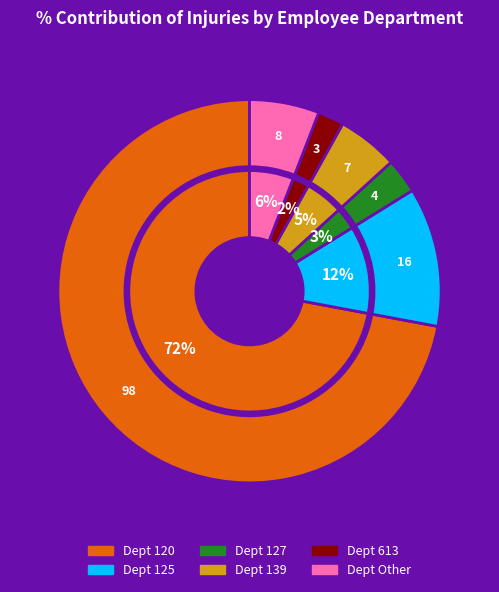

To the nearest percent, what is the difference between the 613 and 120 slice percentages?

70%